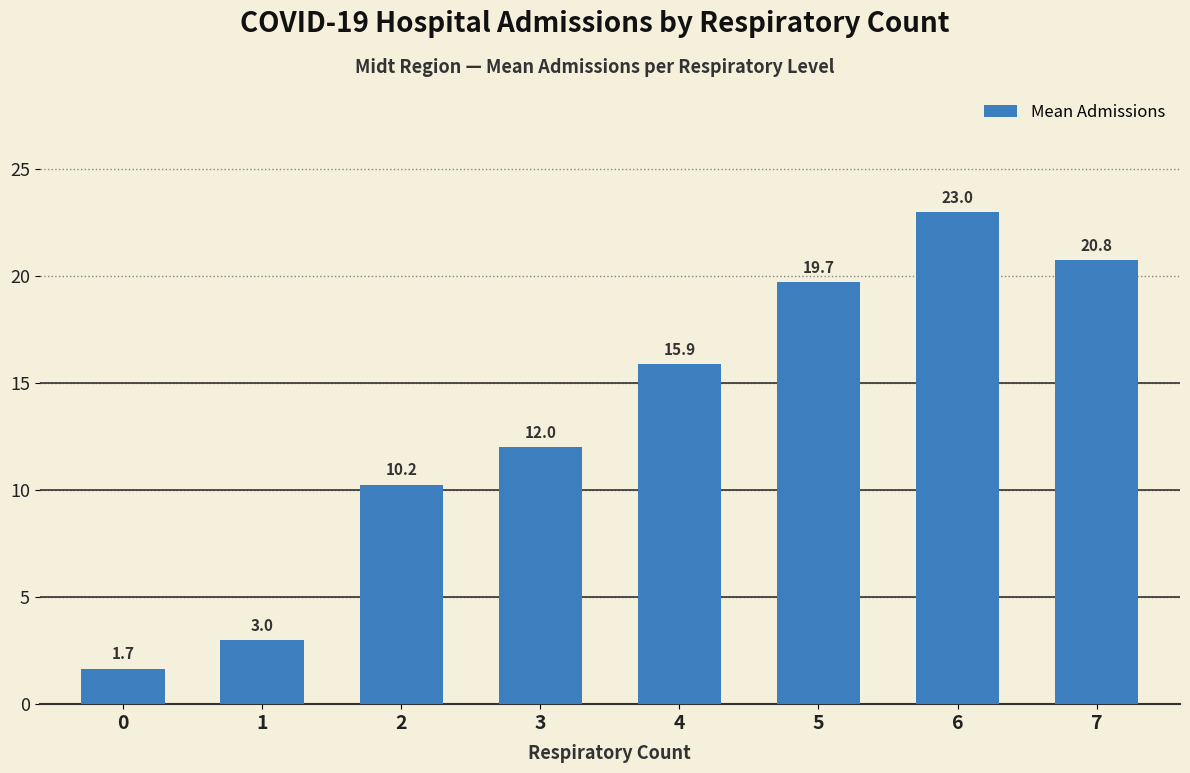

What is the approximate value at 3?

12.0